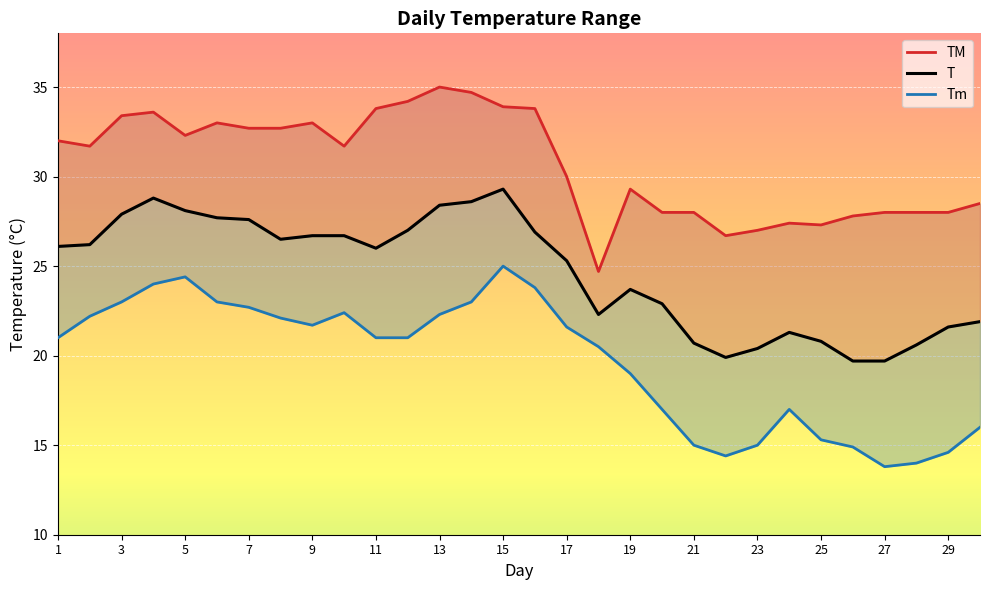

Which has a higher value, 22 or 27?

27